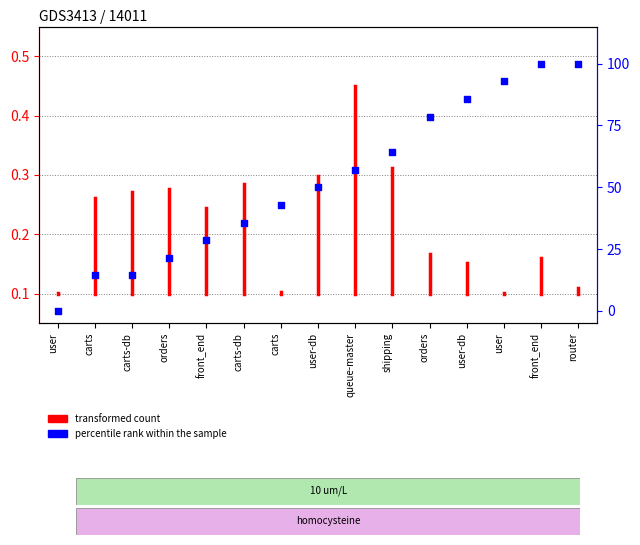

What is the ratio of the value at carts to the value at carts-db?

1.0